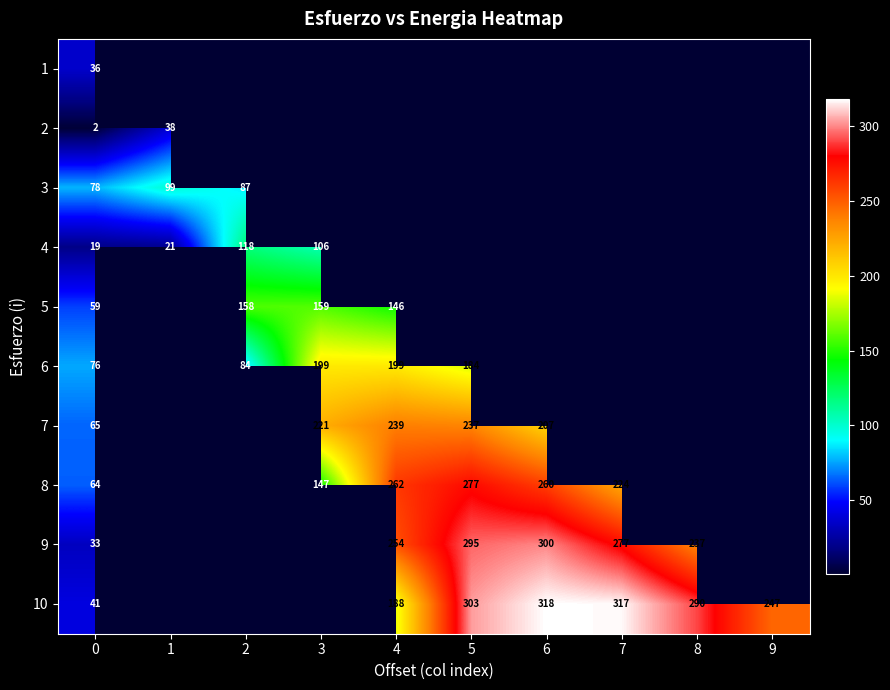

Is the value of 2 at 1 greater than the value of 3 at 1?

No